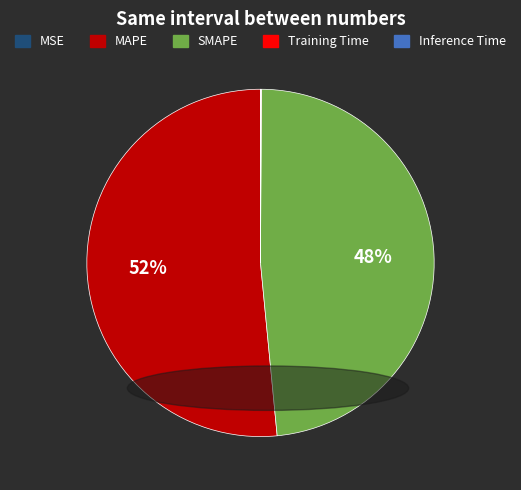

To the nearest percent, what is the difference between the largest and smallest slice percentages?

52%